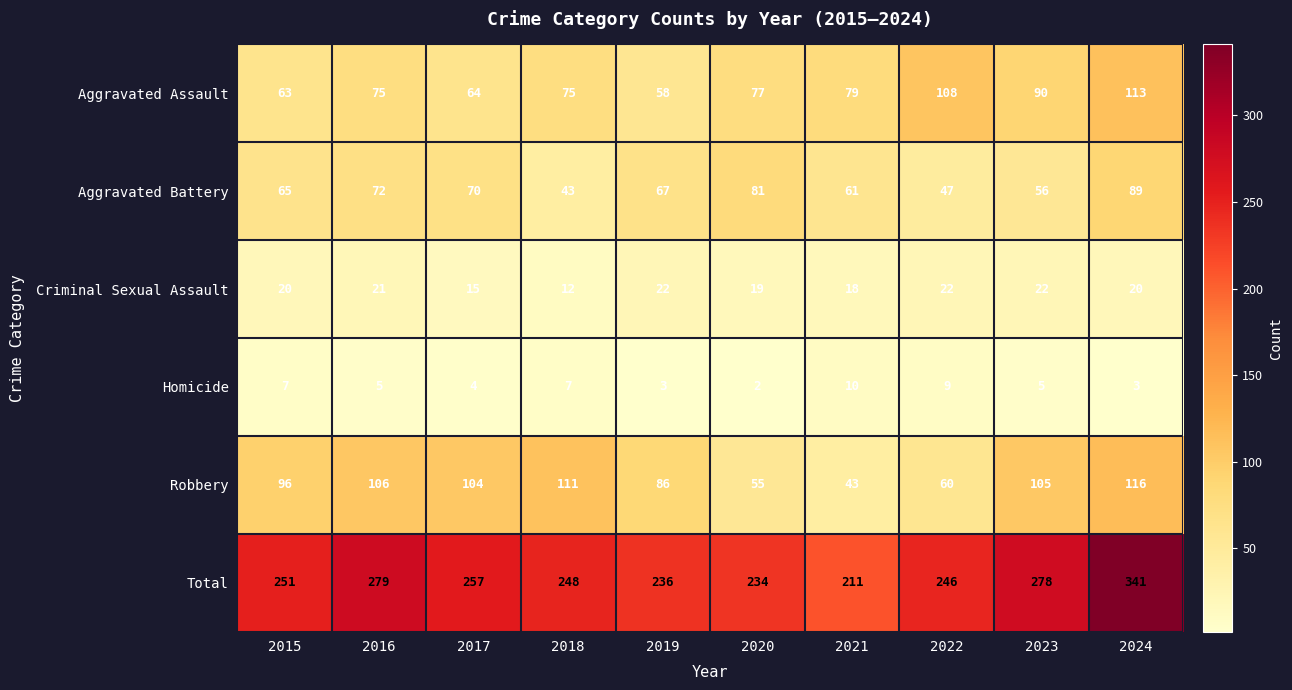

List the series in order of their peak value, highest first.

Total, Robbery, Aggravated Assault, Aggravated Battery, Criminal Sexual Assault, Homicide